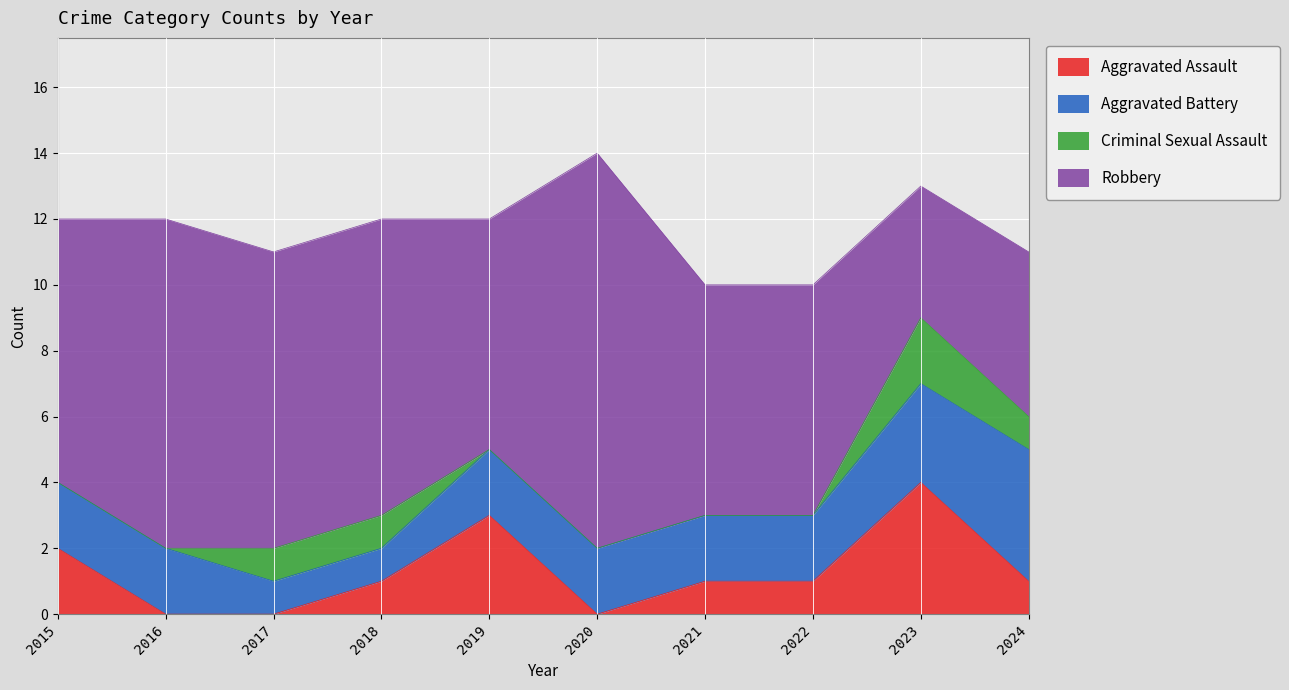

How many Aggravated Battery values are between 2 and 3?

7